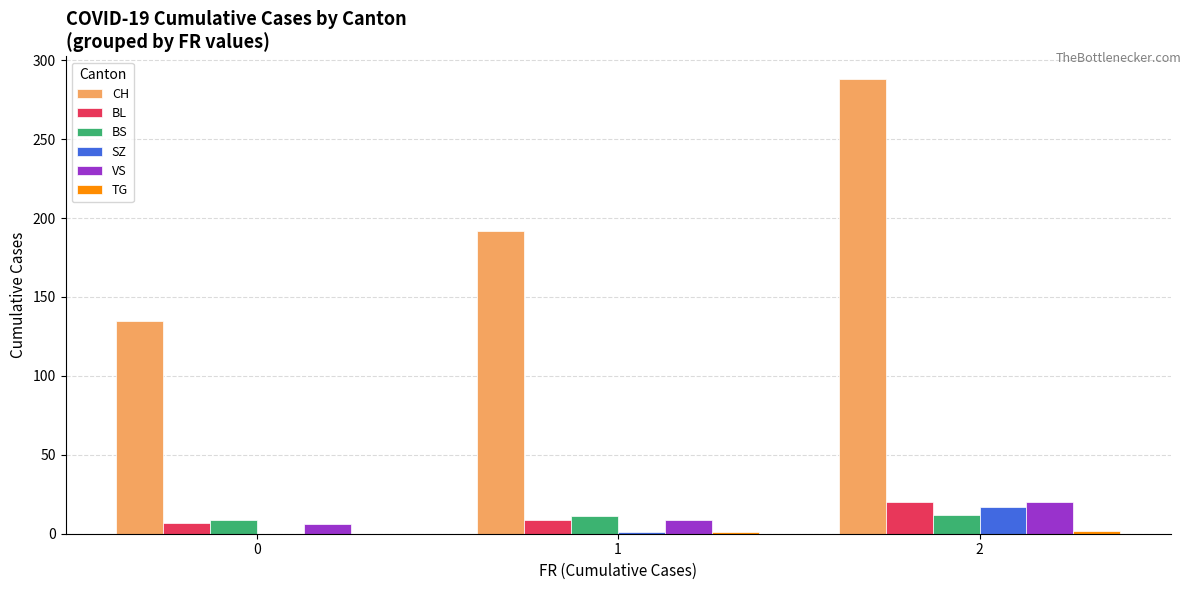

What is the approximate value of CH at 0?

135